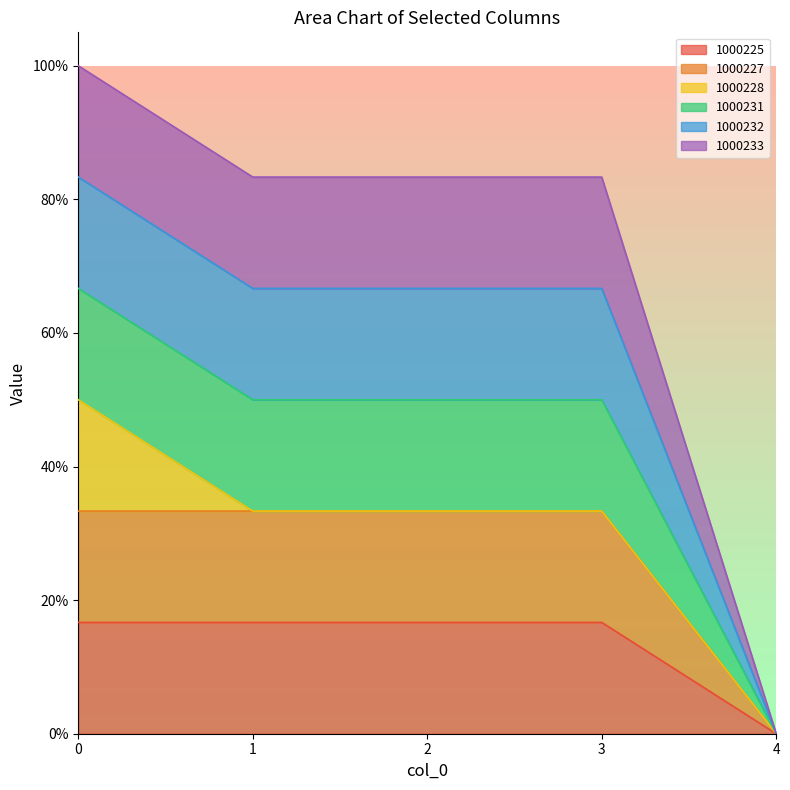

Which series has the largest total across all categories?

1000231